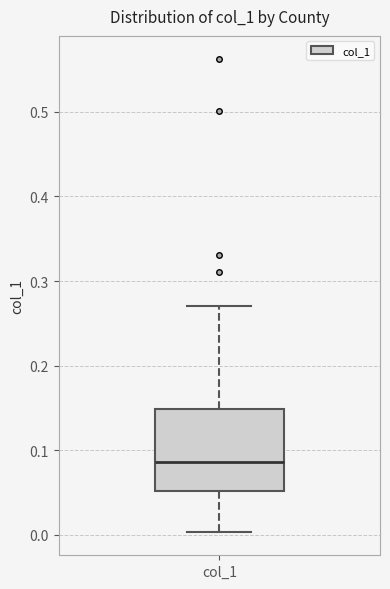

Transcribe this box plot: give where the median line is, the range the box spans, and where the two whiskers end, as read against the y-axis. The values are not printed on the chart, so give them approximately, as read against the axis.

median 0.09, box 0.05 to 0.15, whiskers 0.00 to 0.27